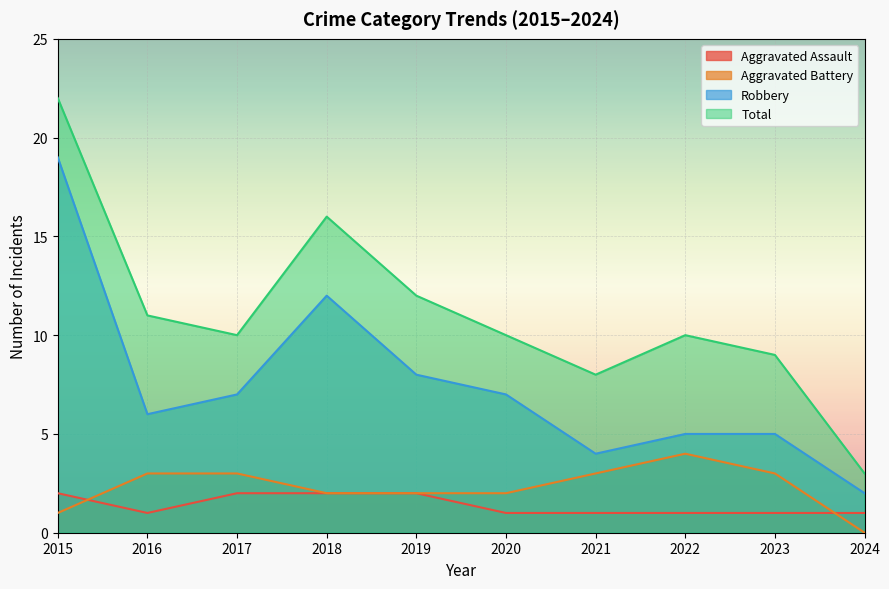

At how many categories does at least one series exceed 19?

1